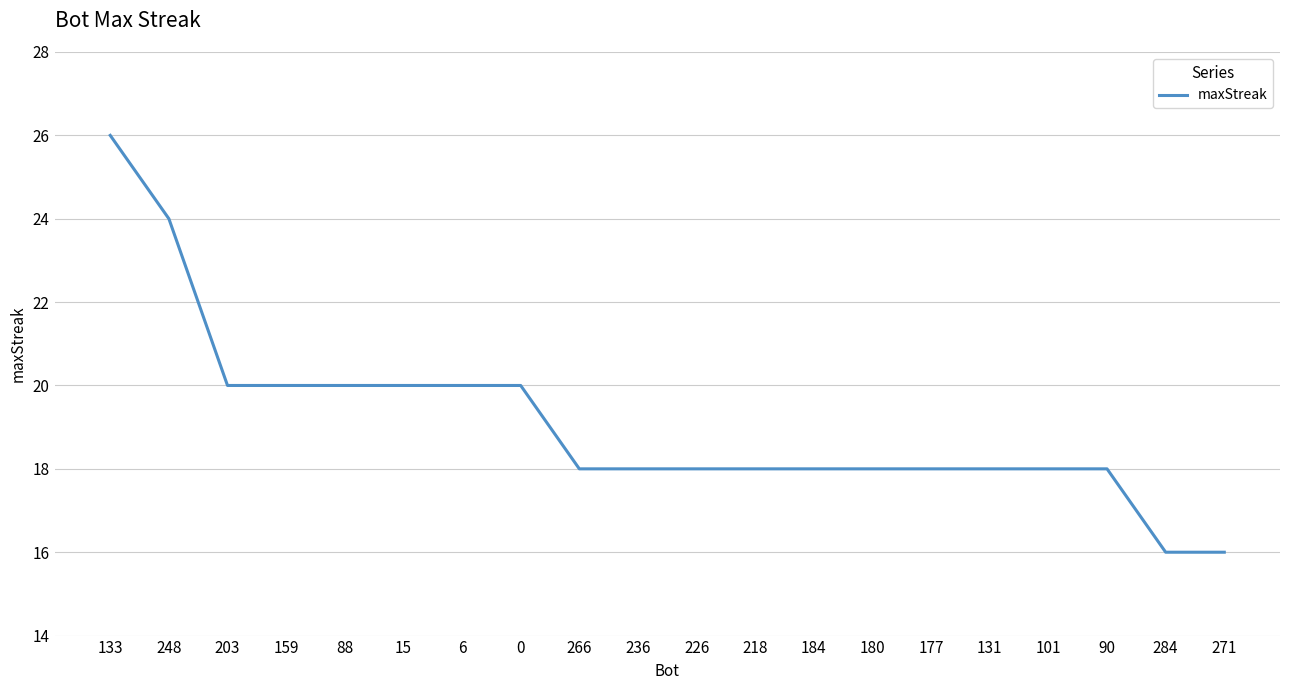

Does the chart have visible grid lines?

Yes